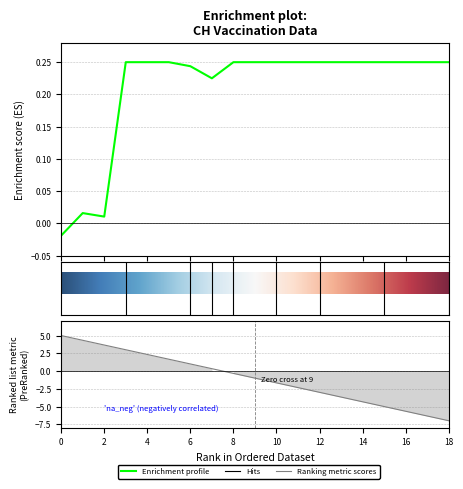

What is the maximum value shown in the chart?

0.2